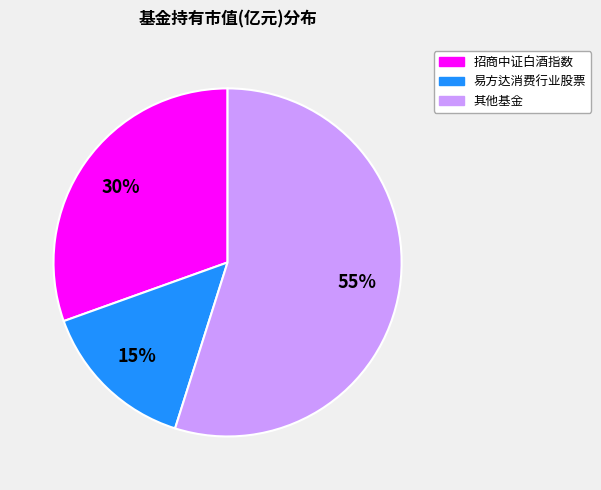

Which slice is the largest?

其他基金